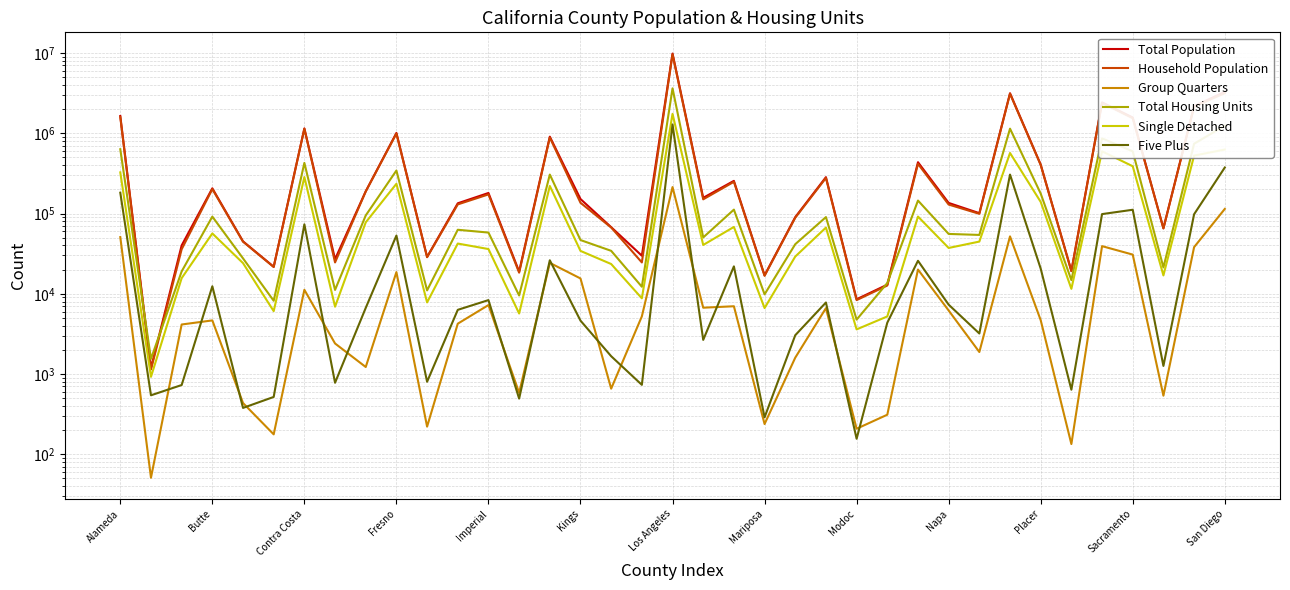

The Total Population series shows 908186 at 14. True or false?

True